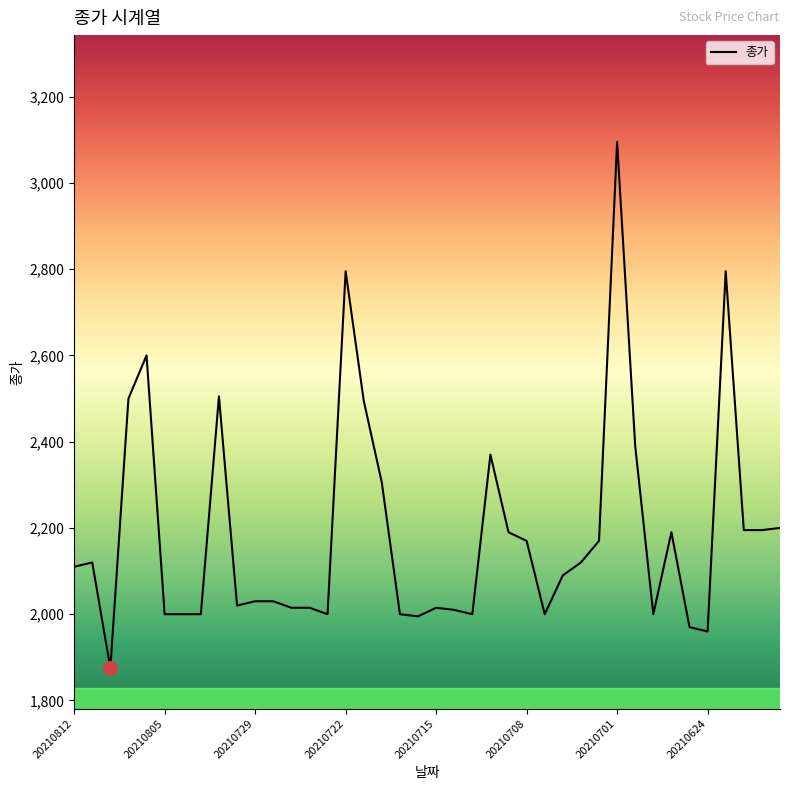

What is the minimum value shown in the chart?

1875